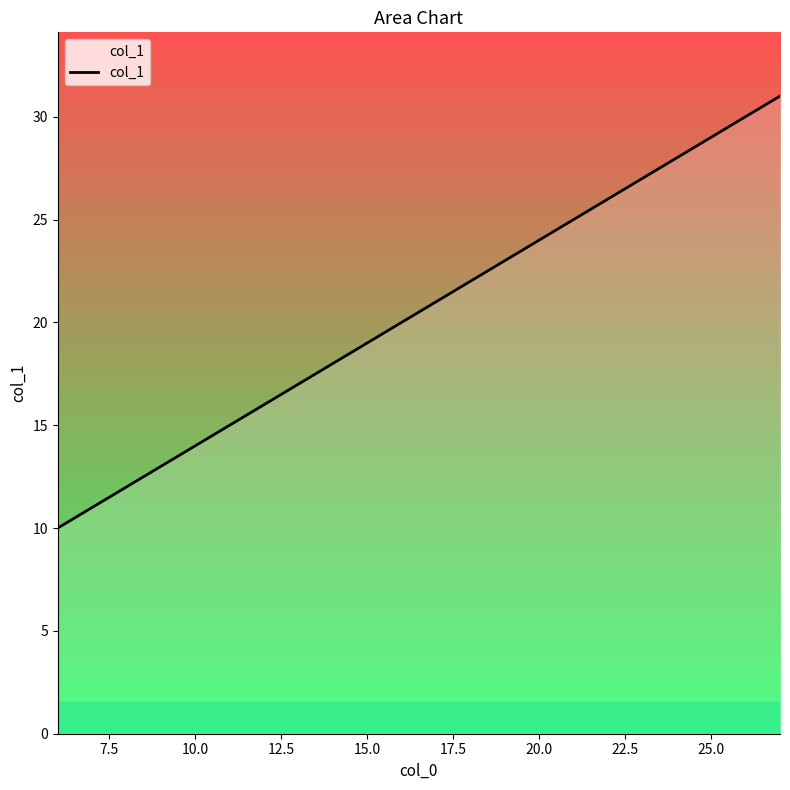

Reading right to left, extract all data points from this chart.

31	30	29	28	27	26	25	24	23	22	21	20	19	18	17	16	15	14	13	12	11	10